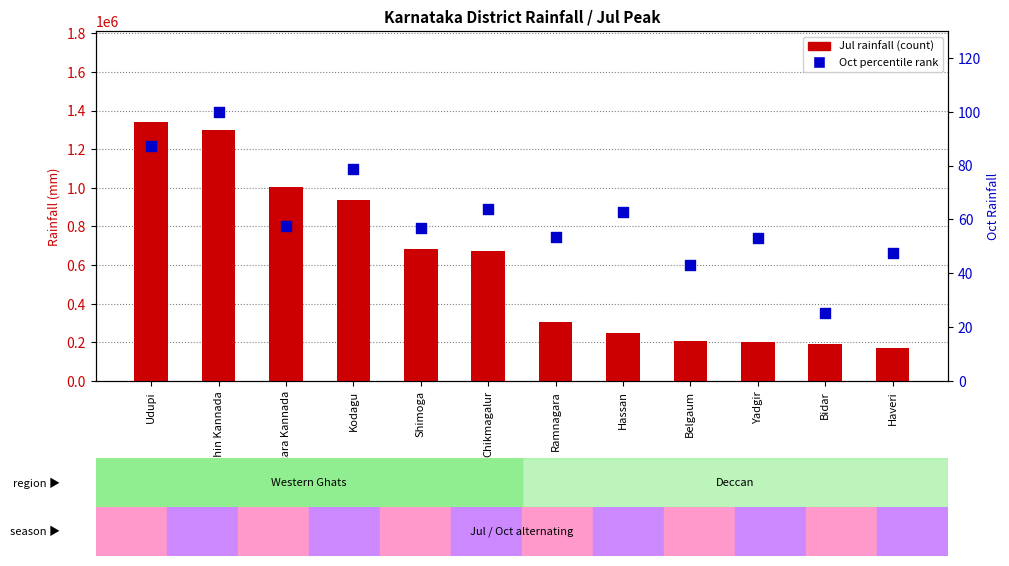

What is the total value across all series at Hassan?

250062.6